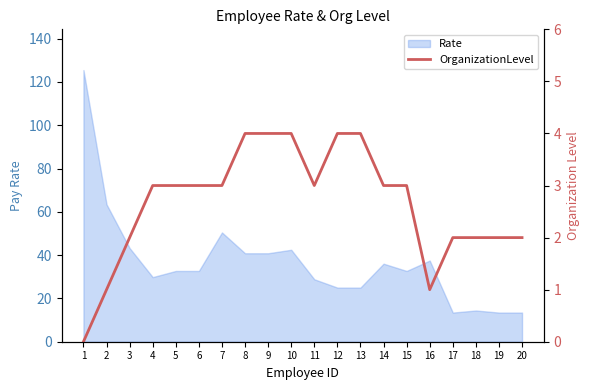

How many data points are less than 3?

8